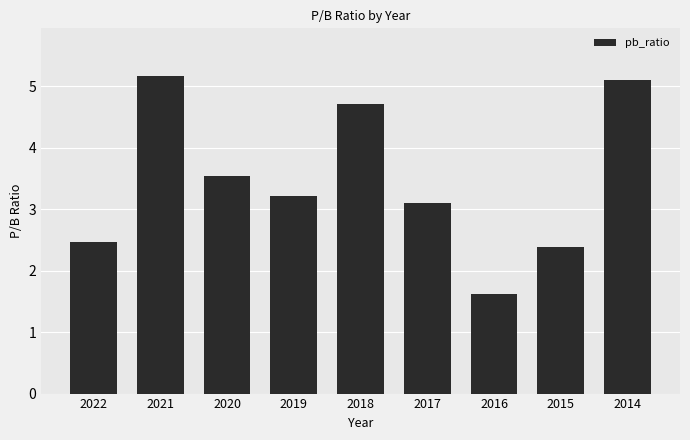

How many data points are less than 3?

3